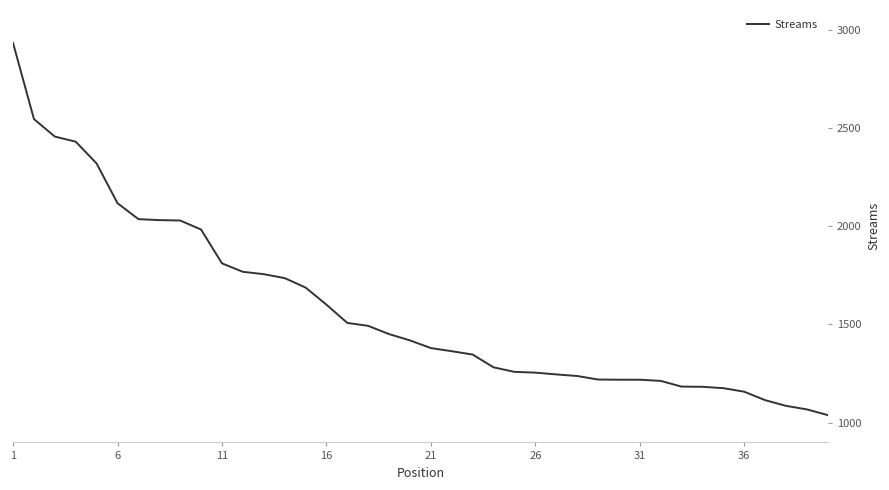

Does the chart have visible grid lines?

No